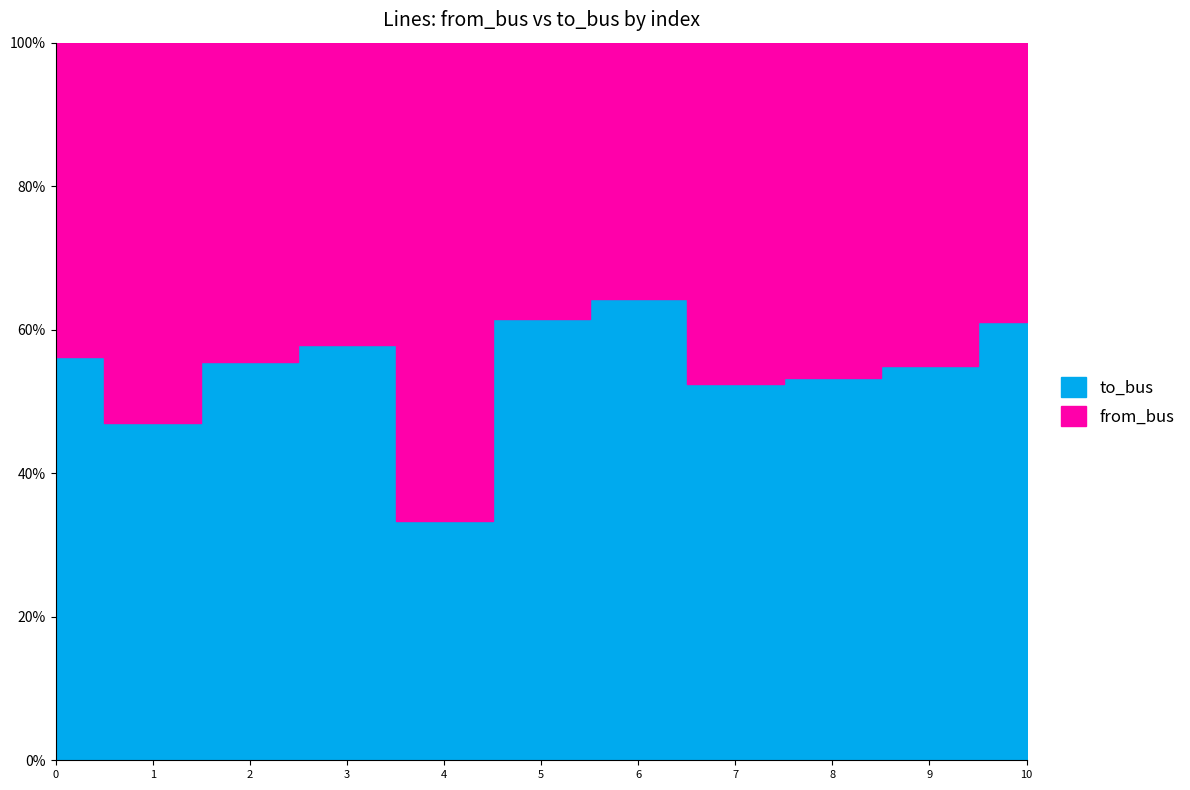

Which series ends up on top after the final intersection of to_bus and from_bus?

to_bus